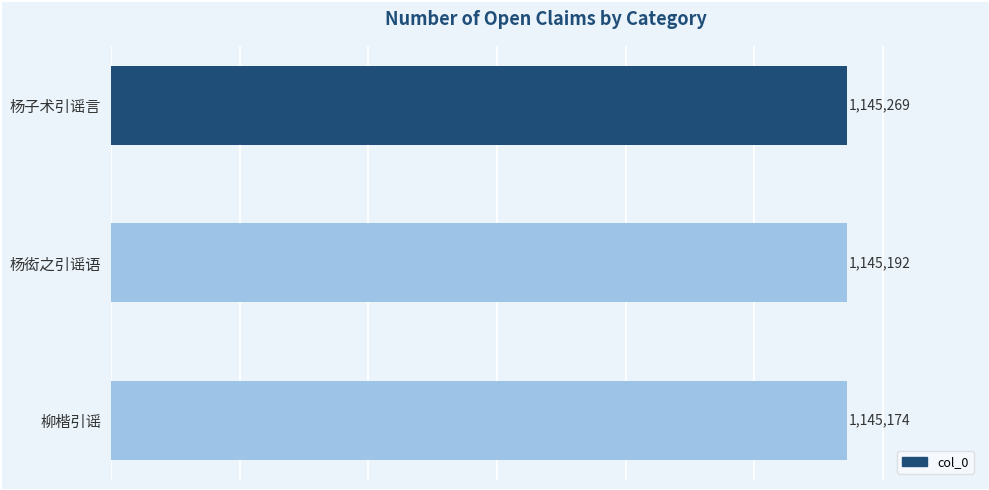

How many categories are shown in the chart?

3